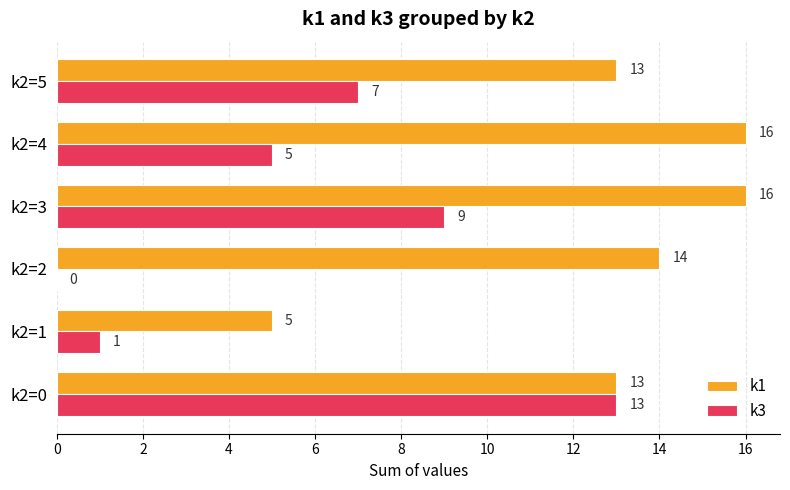

True or false: k1 has a value of 5 at k2=1.

True